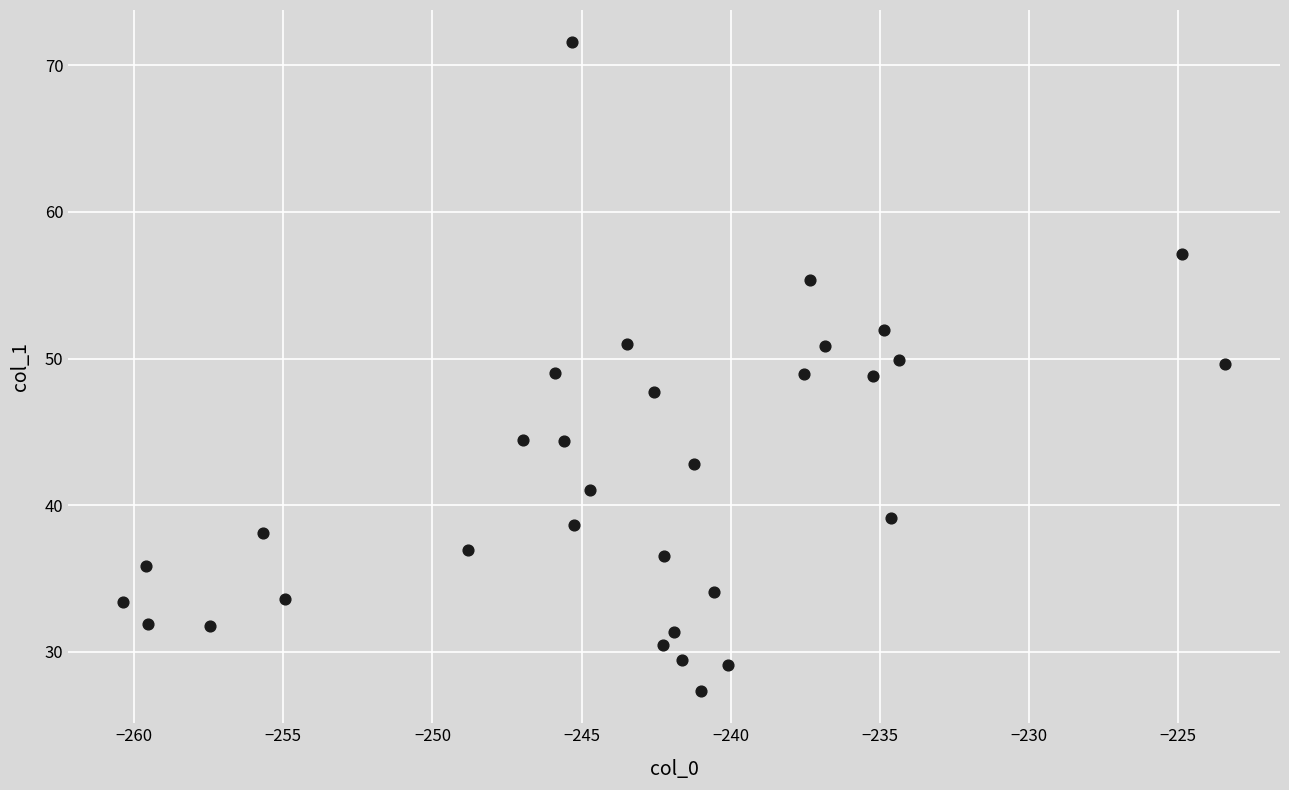

What is the range of Y values (max minus min)?

44.2